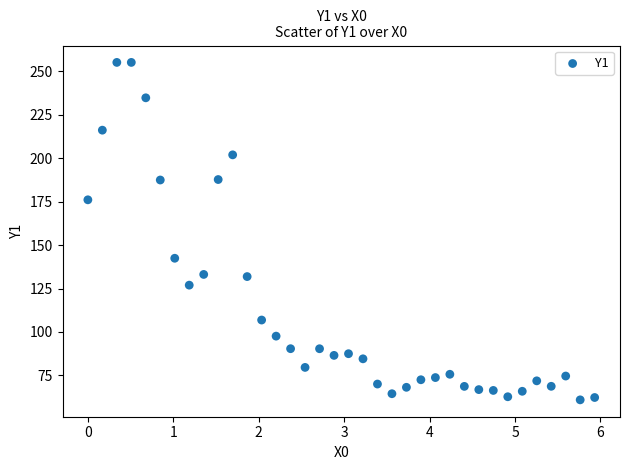

What is the range of X values (max minus min)?

5.9